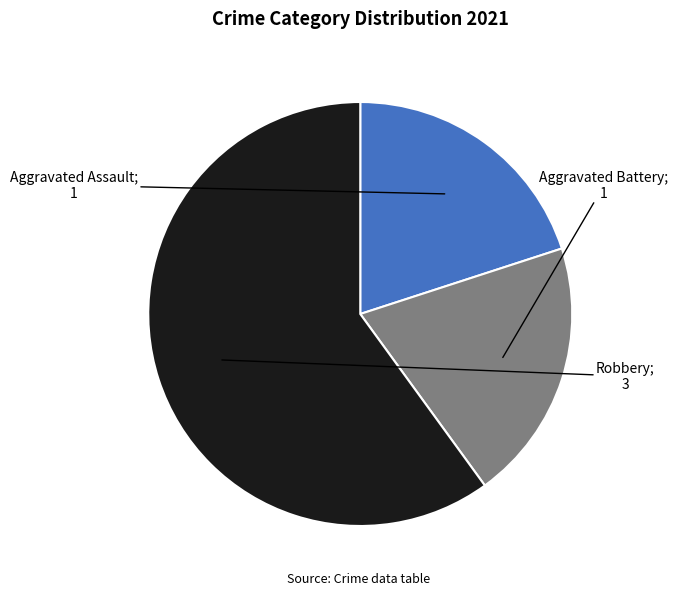

Does any single category account for the majority?

Yes